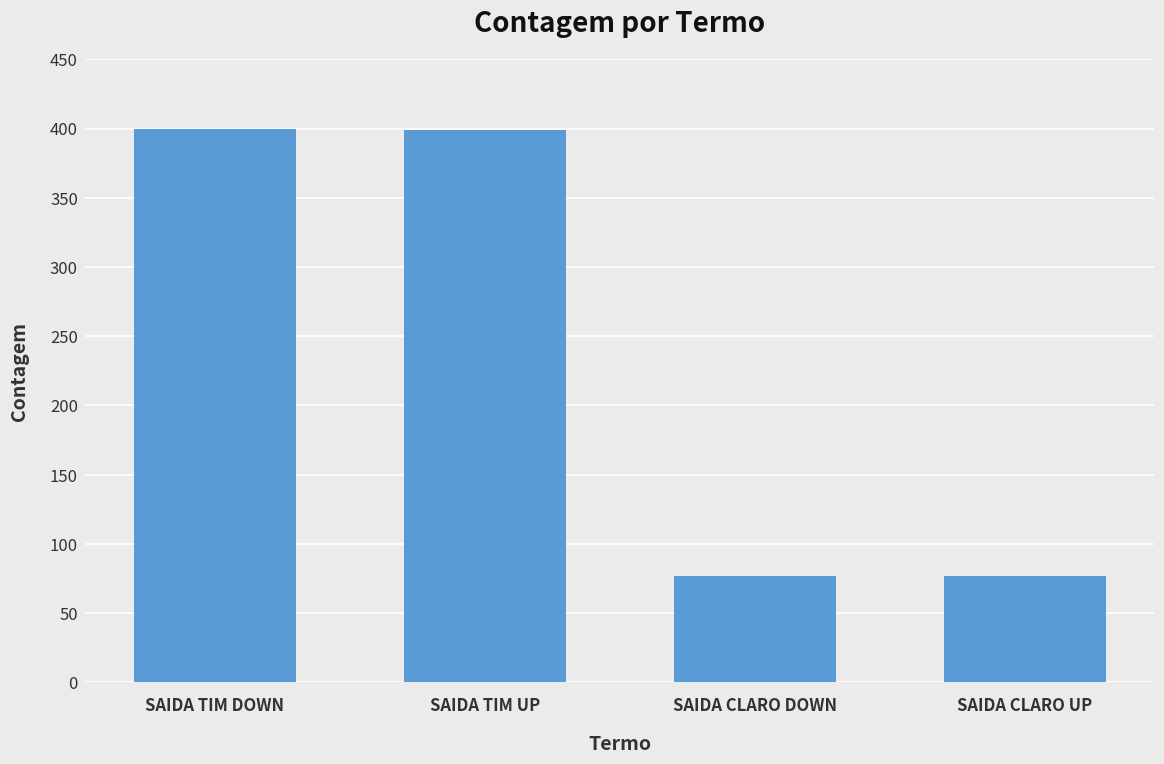

What is the value of the 2nd bar from the left?

399